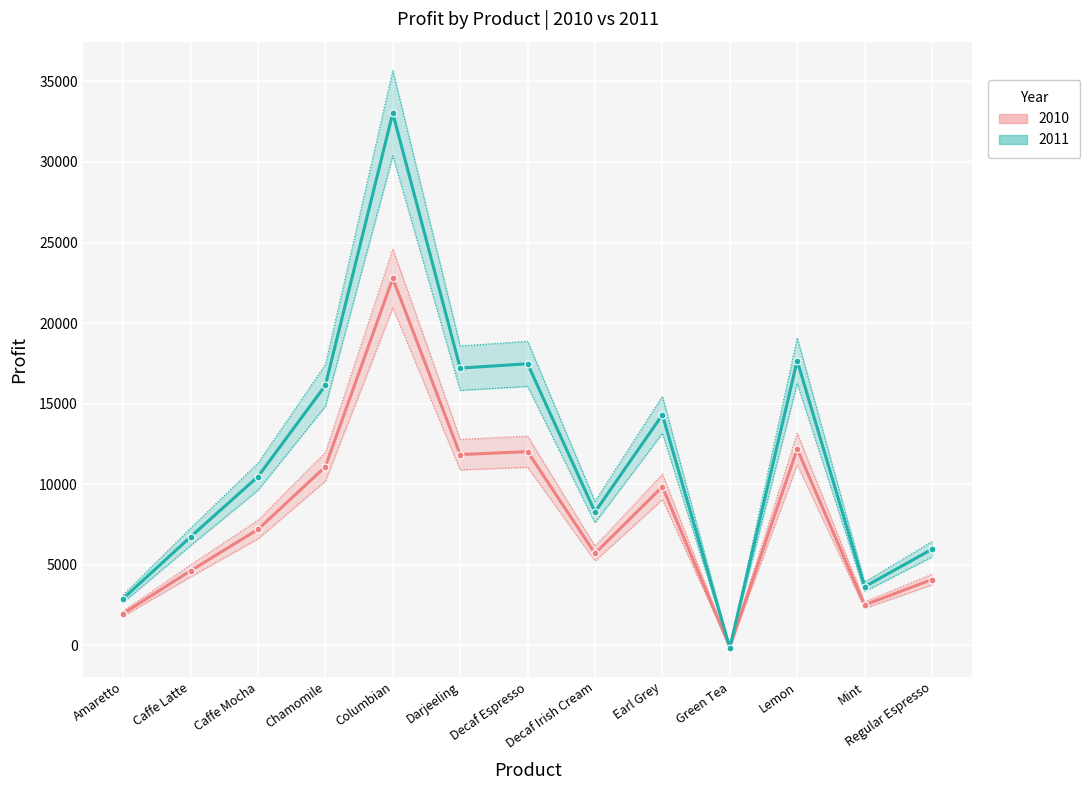

At which category is the sum across all series the highest?

Columbian